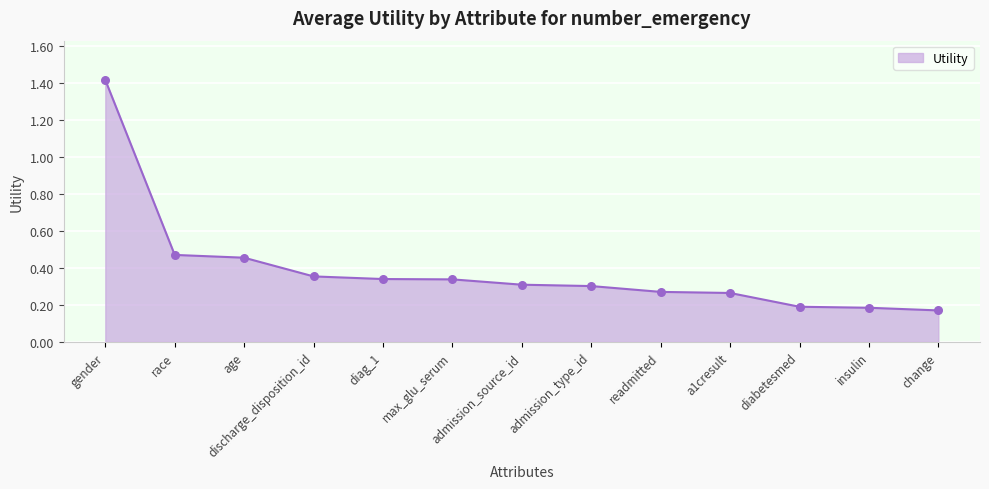

What is the change in value from race to a1cresult?

-0.2